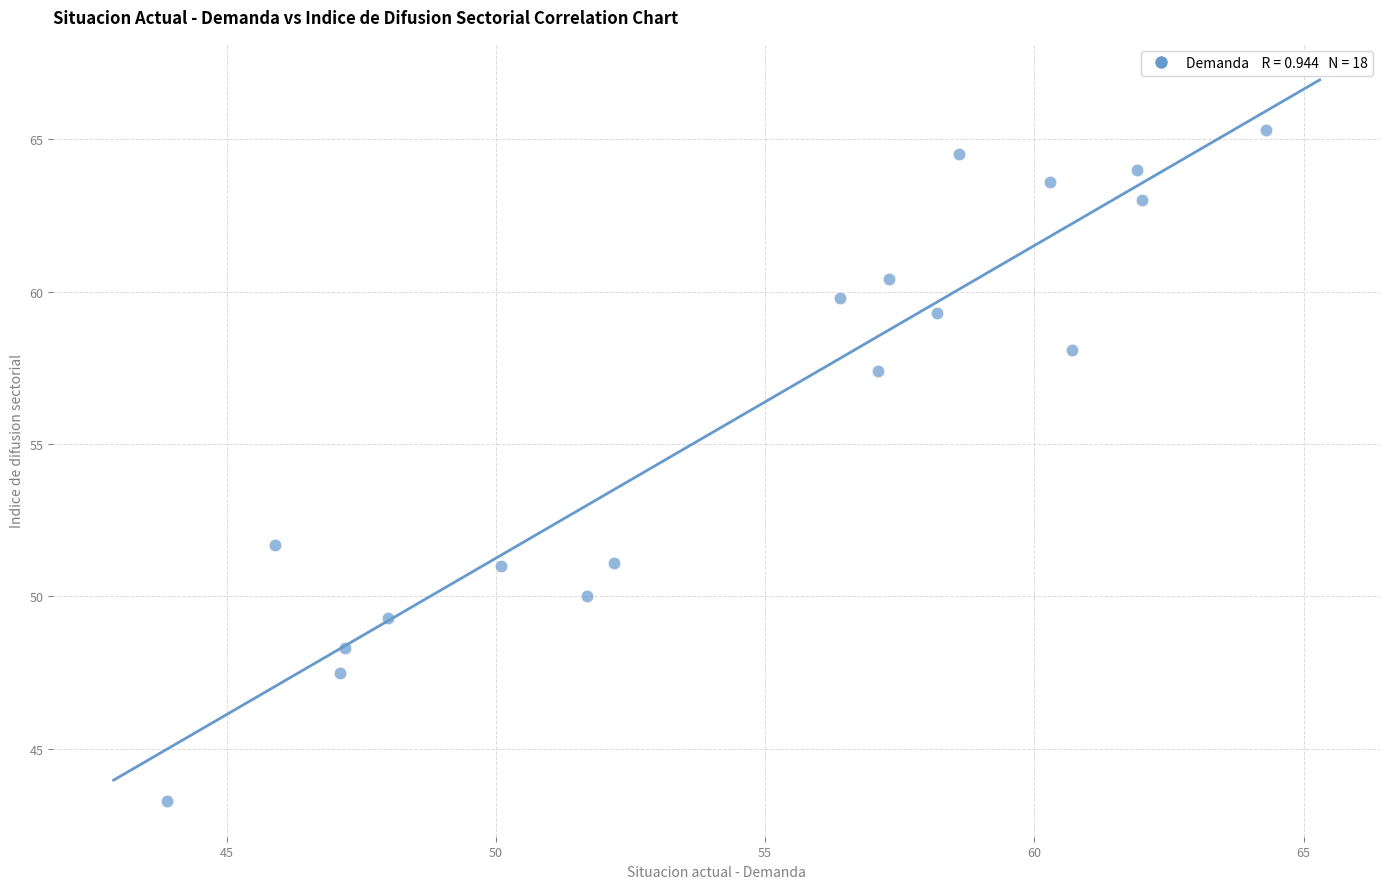

What Y value in the scatter plot is closest to 54?

51.7